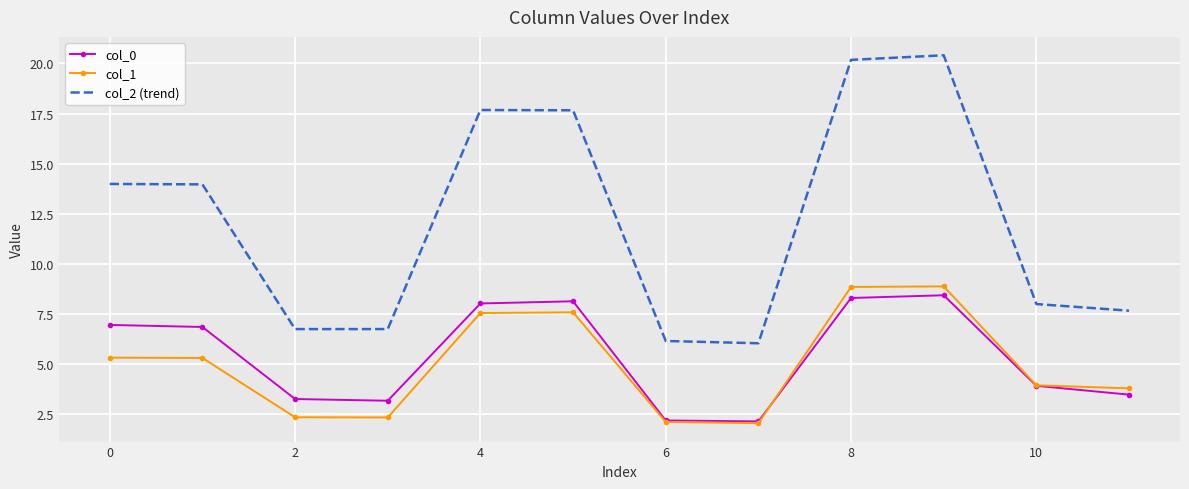

After their last crossing, which series has the higher values: col_0 or col_1?

col_1